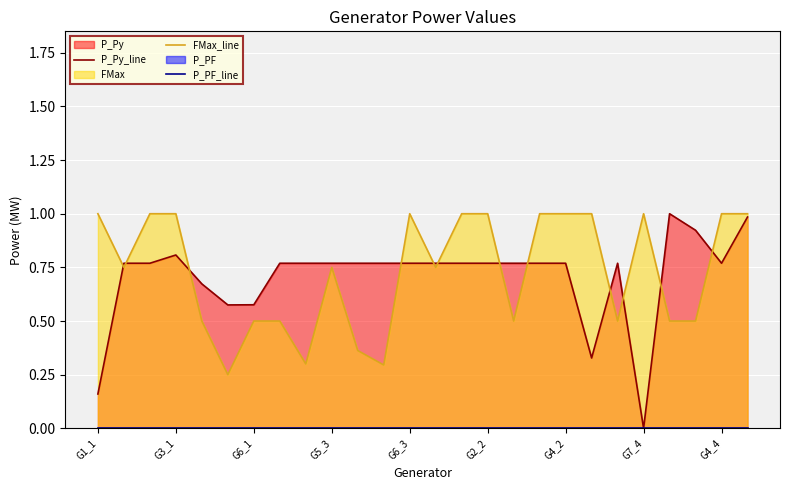

What is the maximum value for FMax_line?

1.0